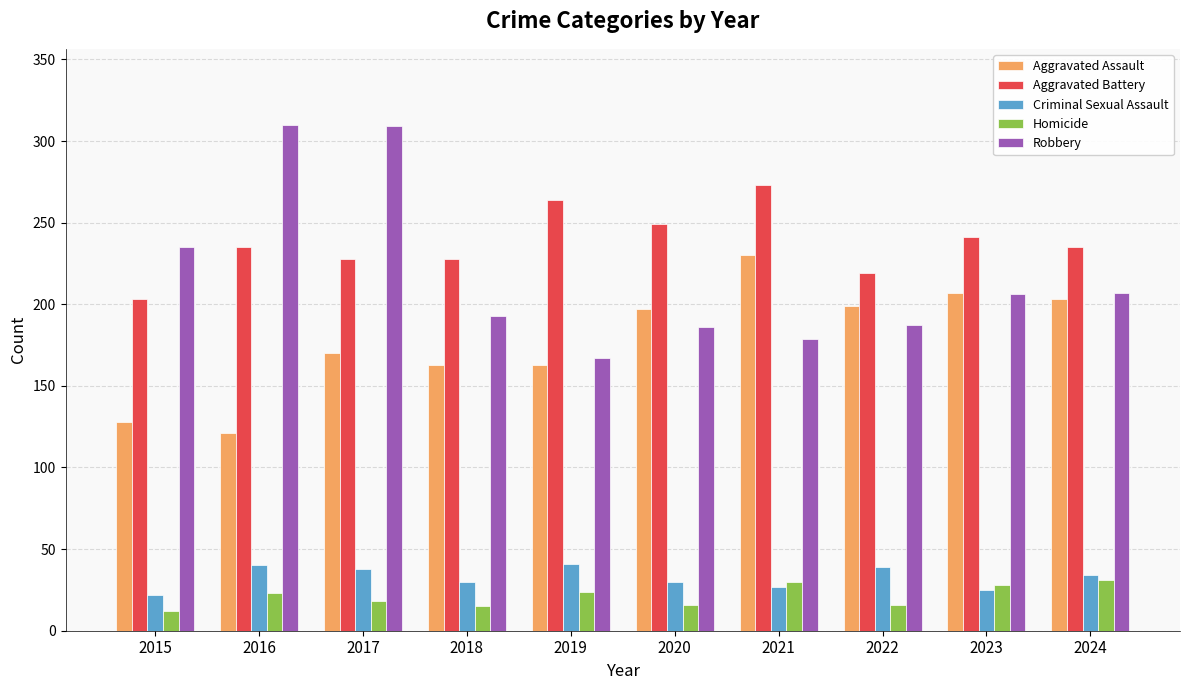

How many categories are shown in the chart?

10